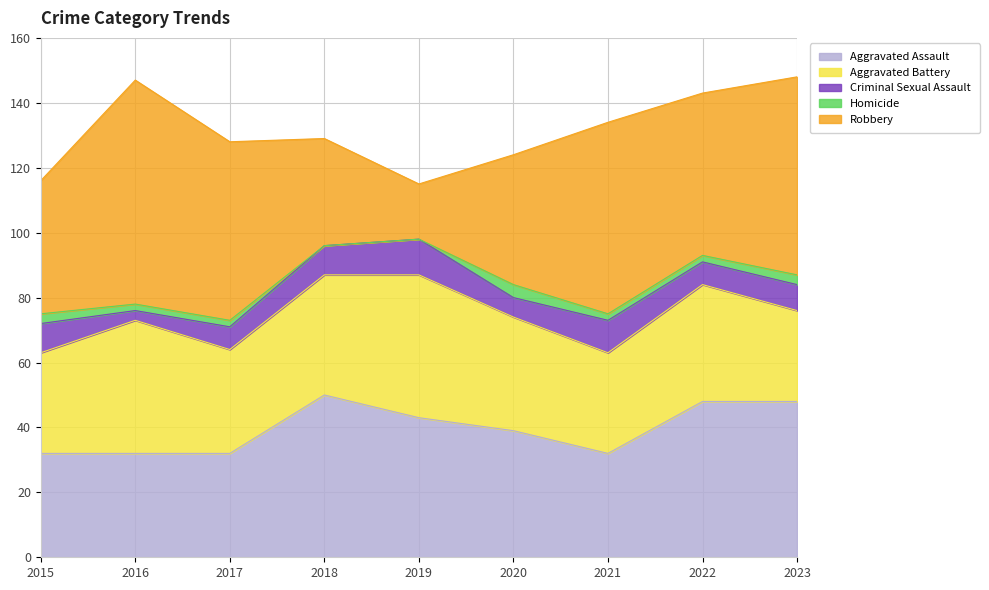

The value of Aggravated Battery at 2022 is 36. True or false?

True